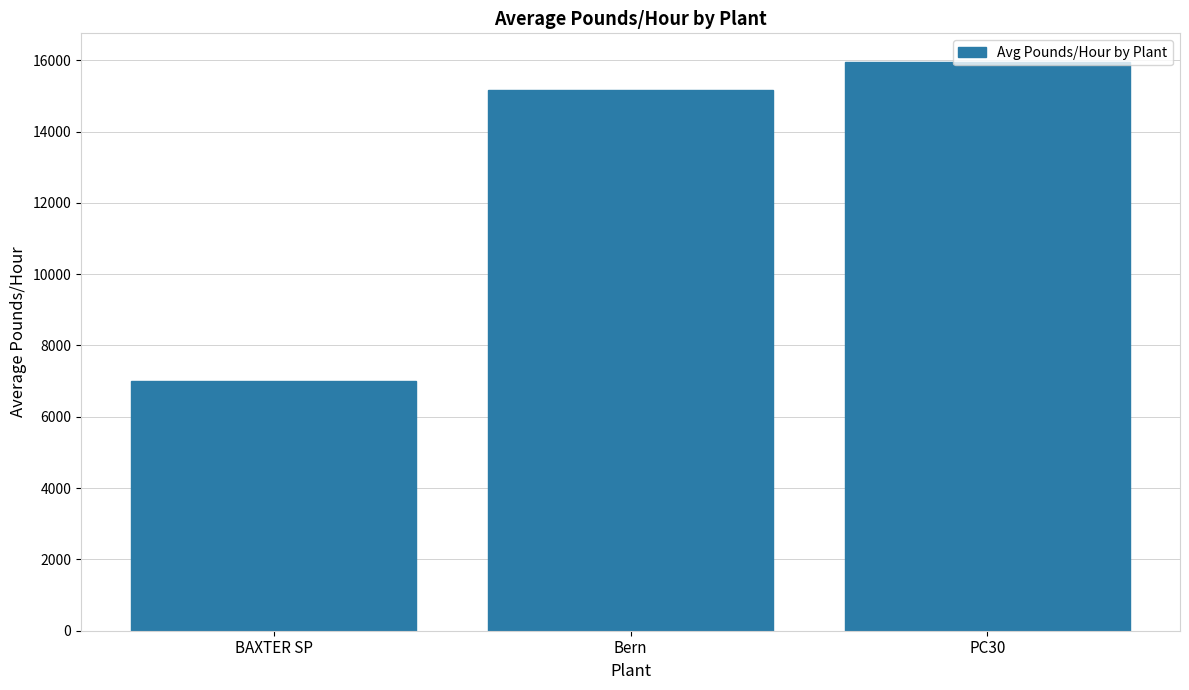

Are the bars horizontal?

No